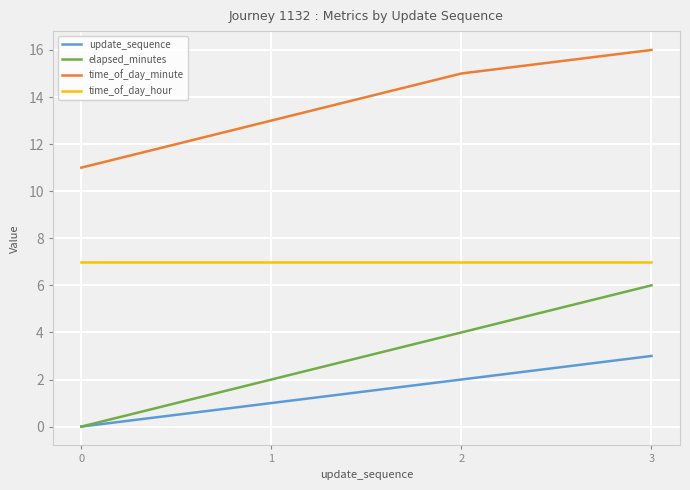

True or false: time_of_day_minute has more than 2 interior local peaks.

False